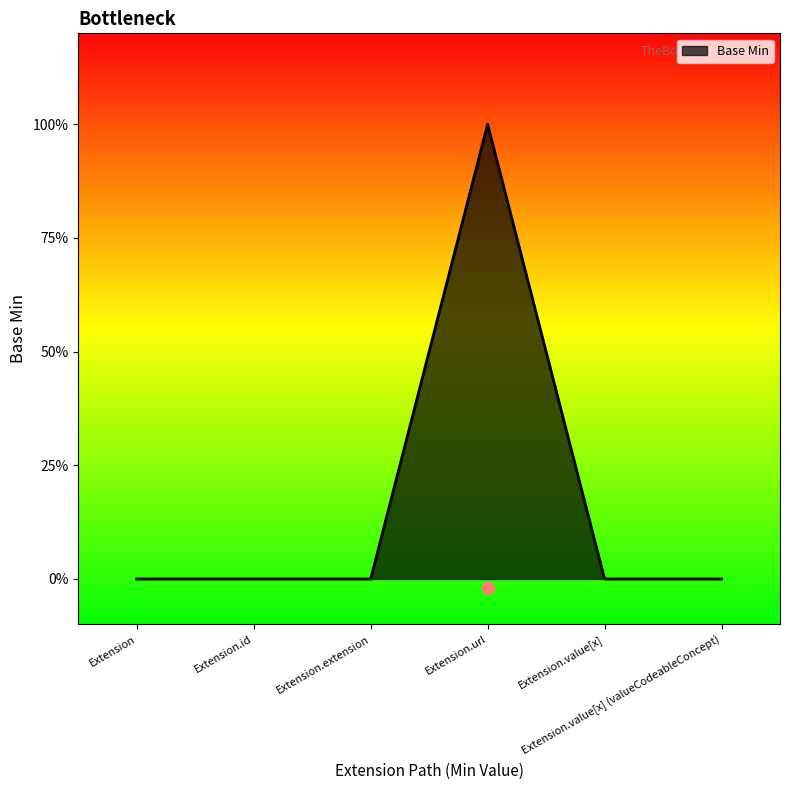

Between Extension.extension and Extension.id, which is larger?

Extension.extension